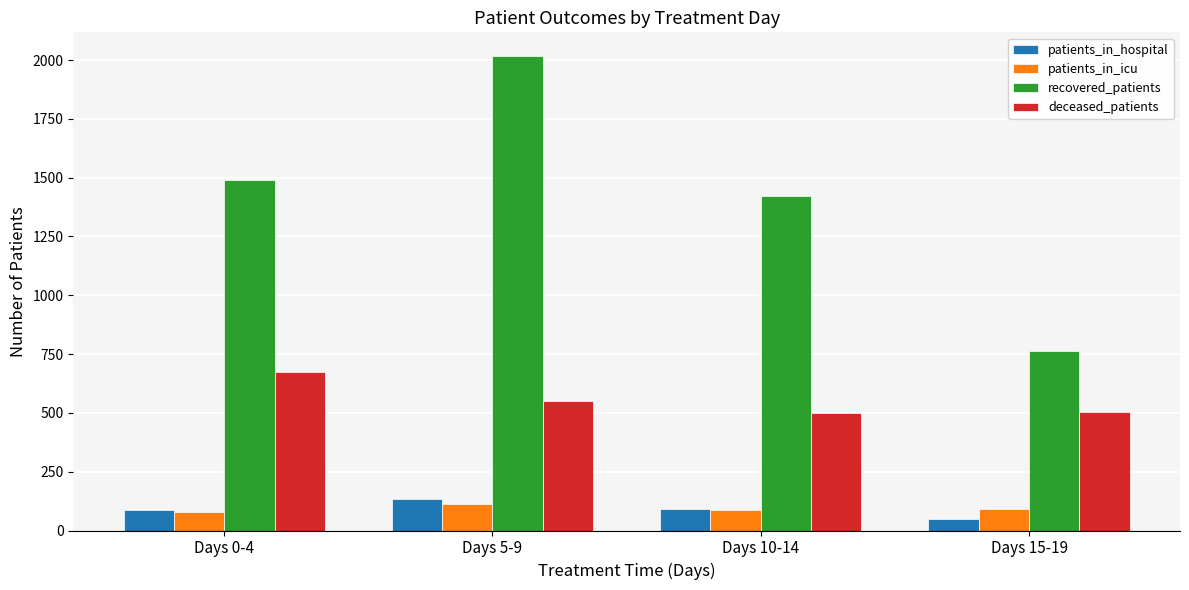

Where does the patients_in_hospital series first go above 90?

Days 5-9